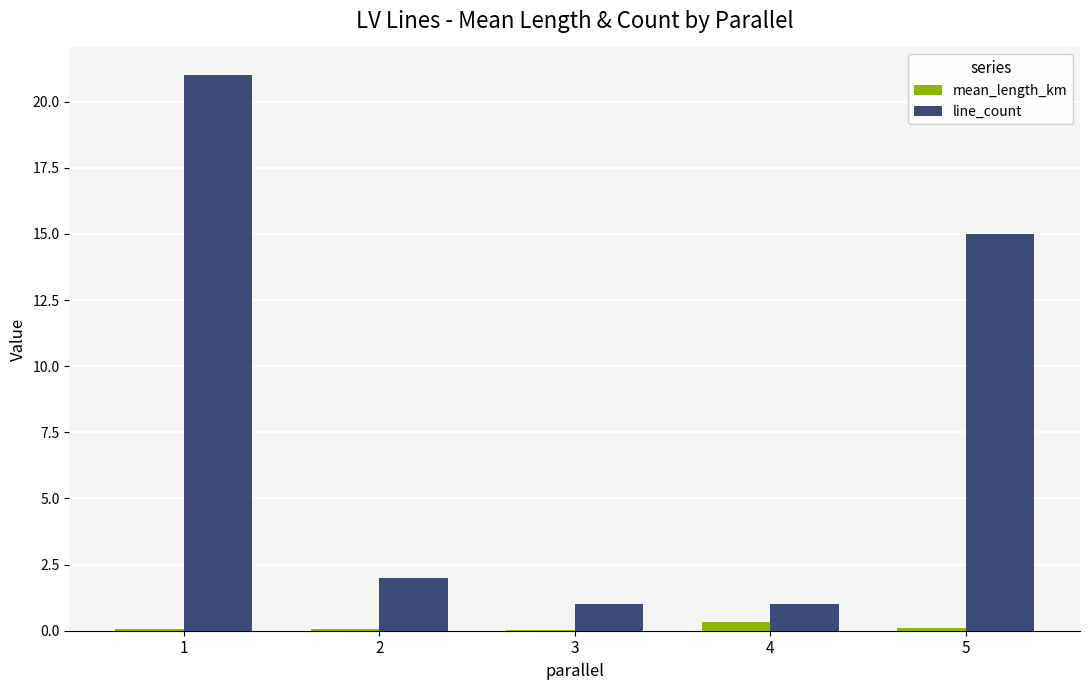

Are the bars grouped side by side (vs. stacked)?

Yes